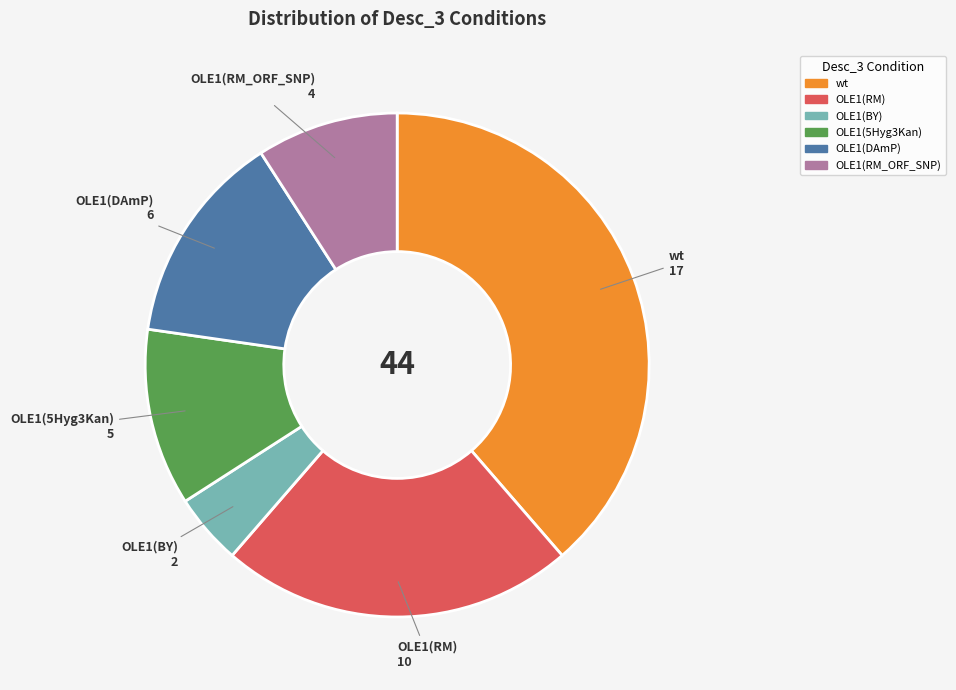

How many slices are in this pie chart?

6